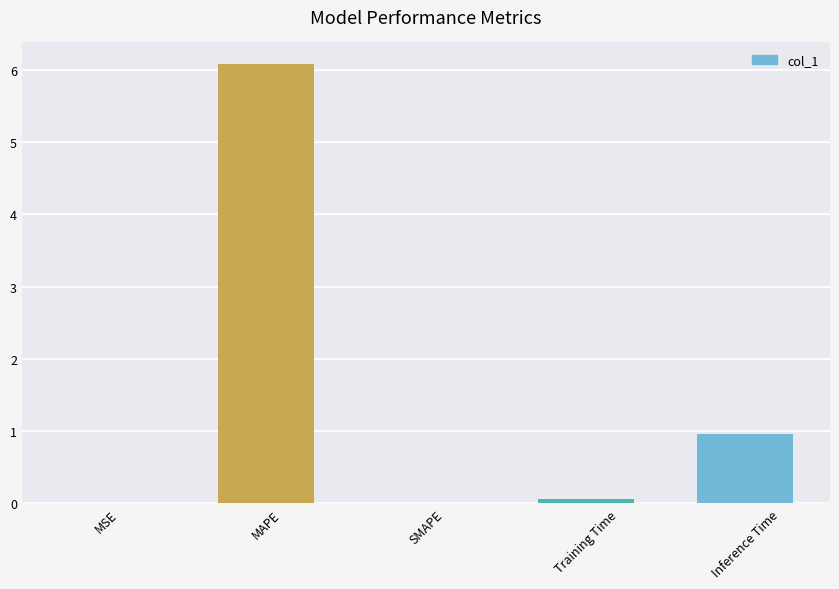

The value at MAPE is 6.1. True or false?

True